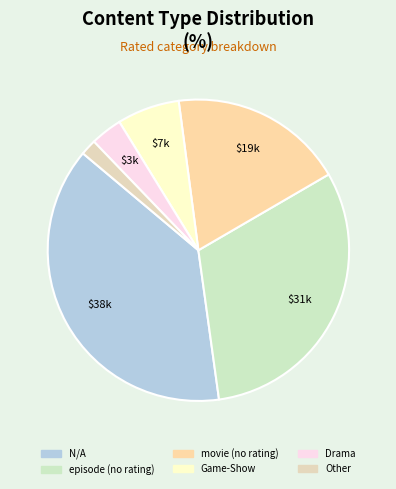

Is there a majority slice in this chart?

No